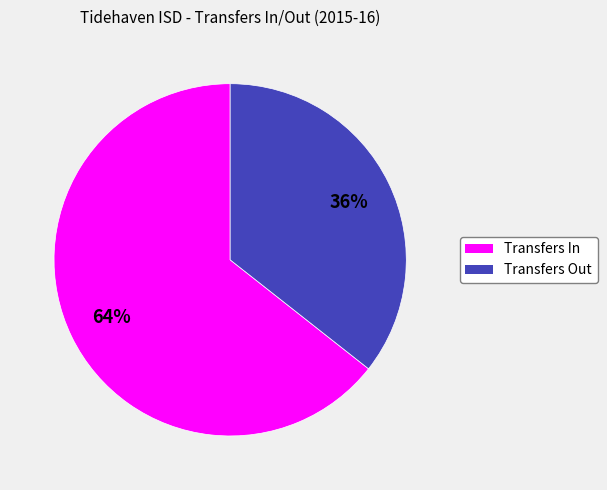

How many segments does this pie chart have?

2